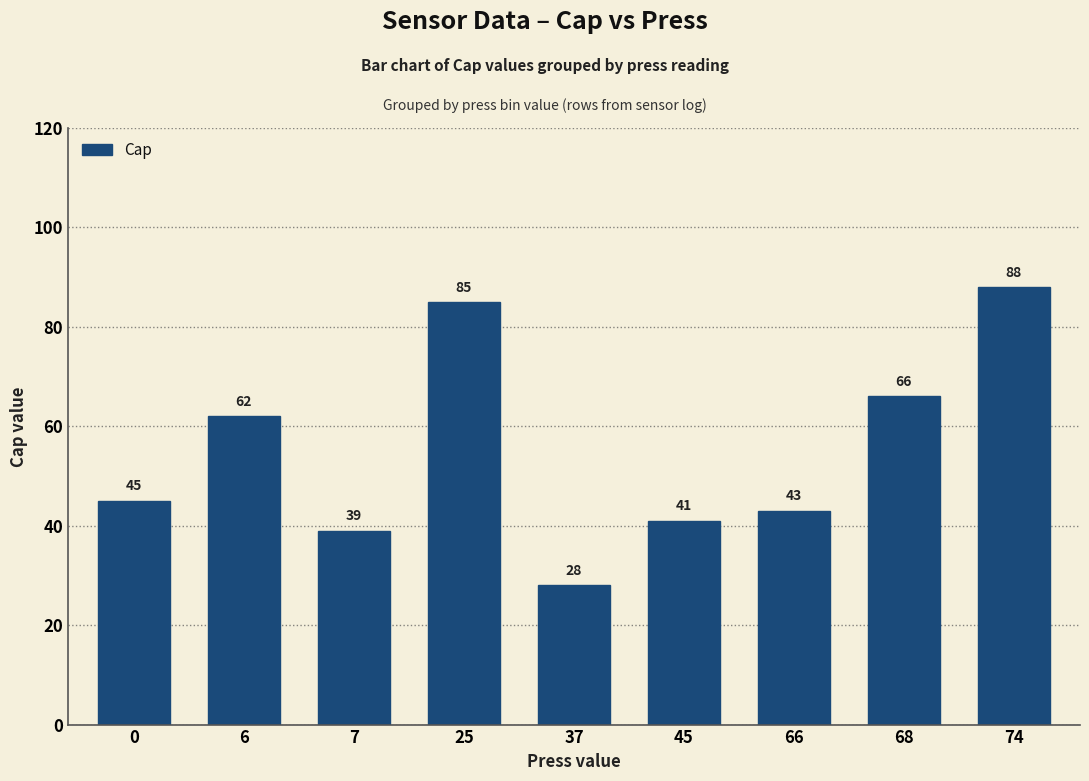

What is the minimum value shown in the chart?

28